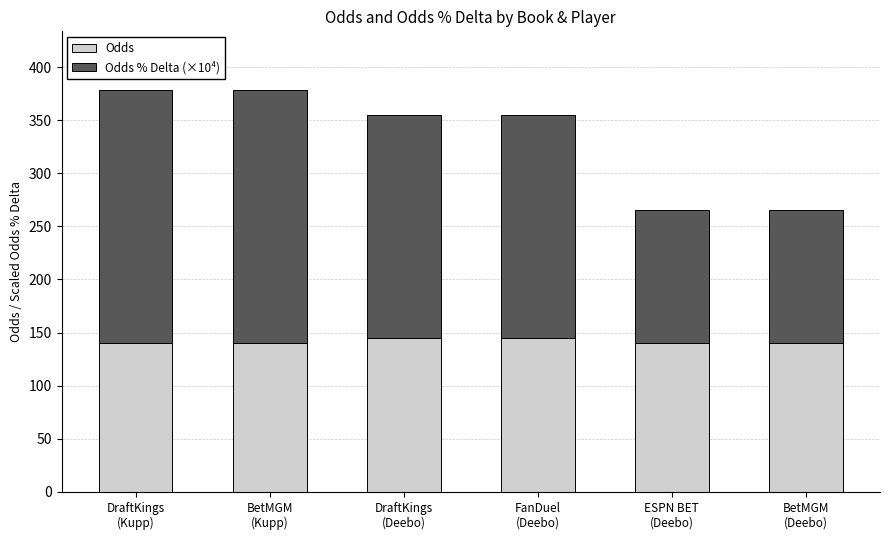

Reading right to left, transcribe the values for Odds.

140.0	140.0	145.0	145.0	140.0	140.0